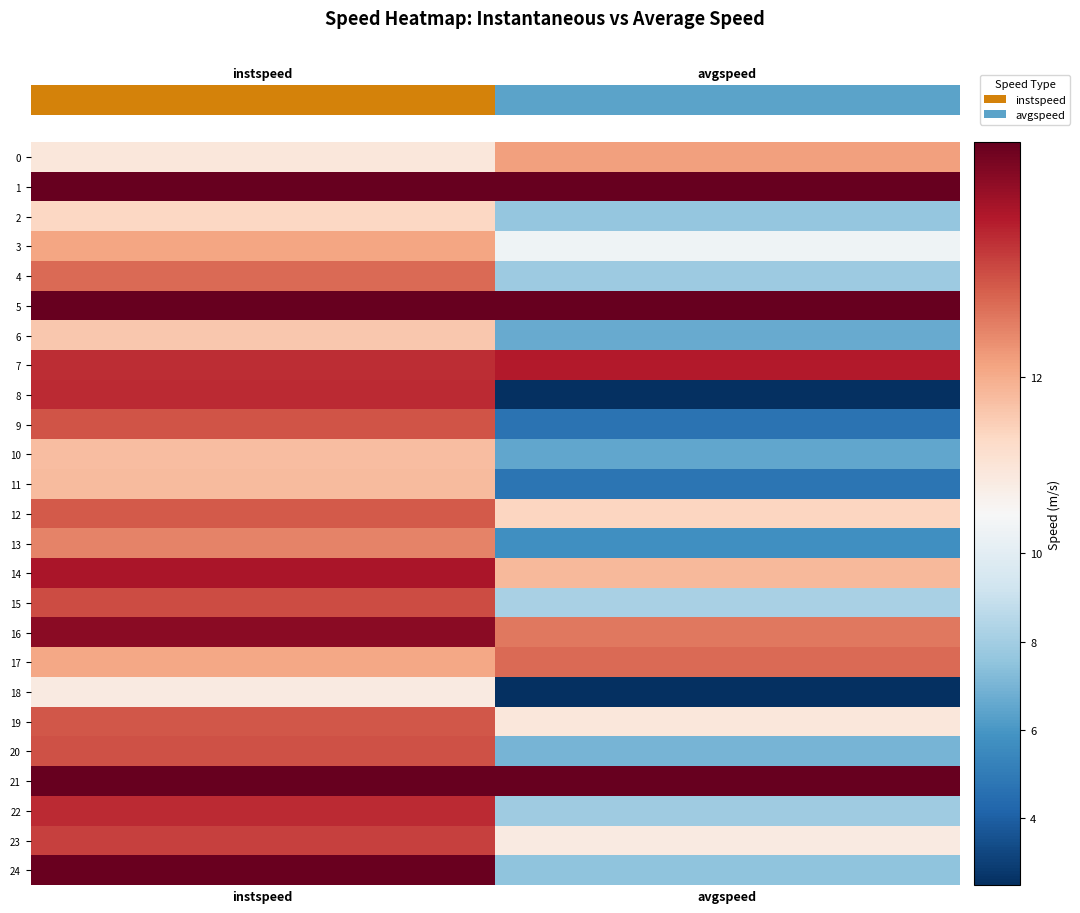

Which series has the largest total across all categories?

1